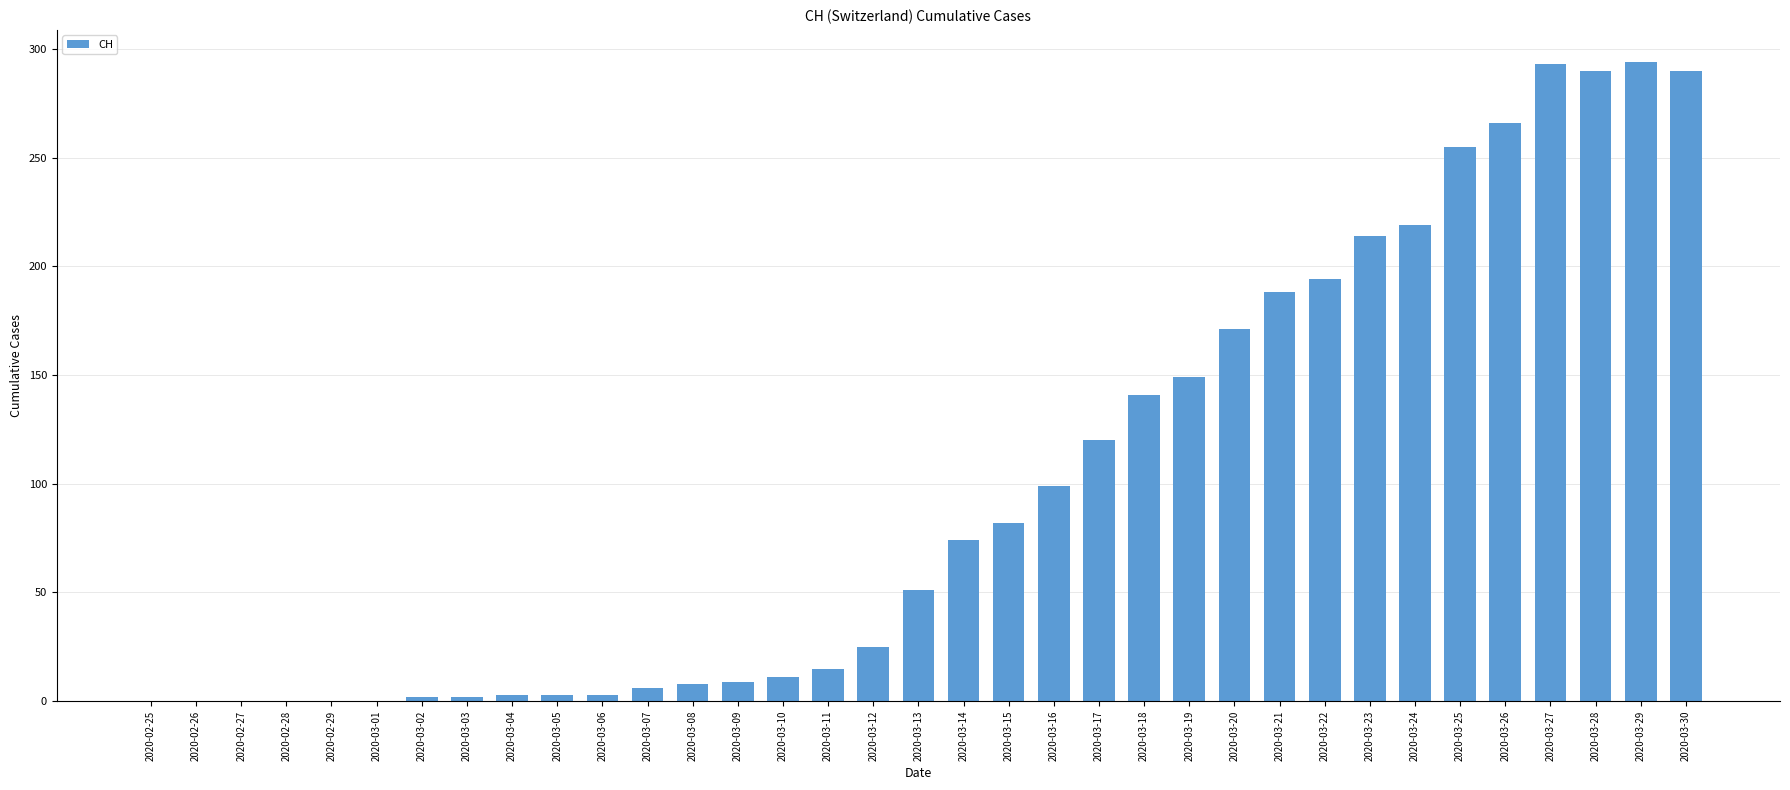

What is the change in value from 2020-03-08 to 2020-03-12?

+17